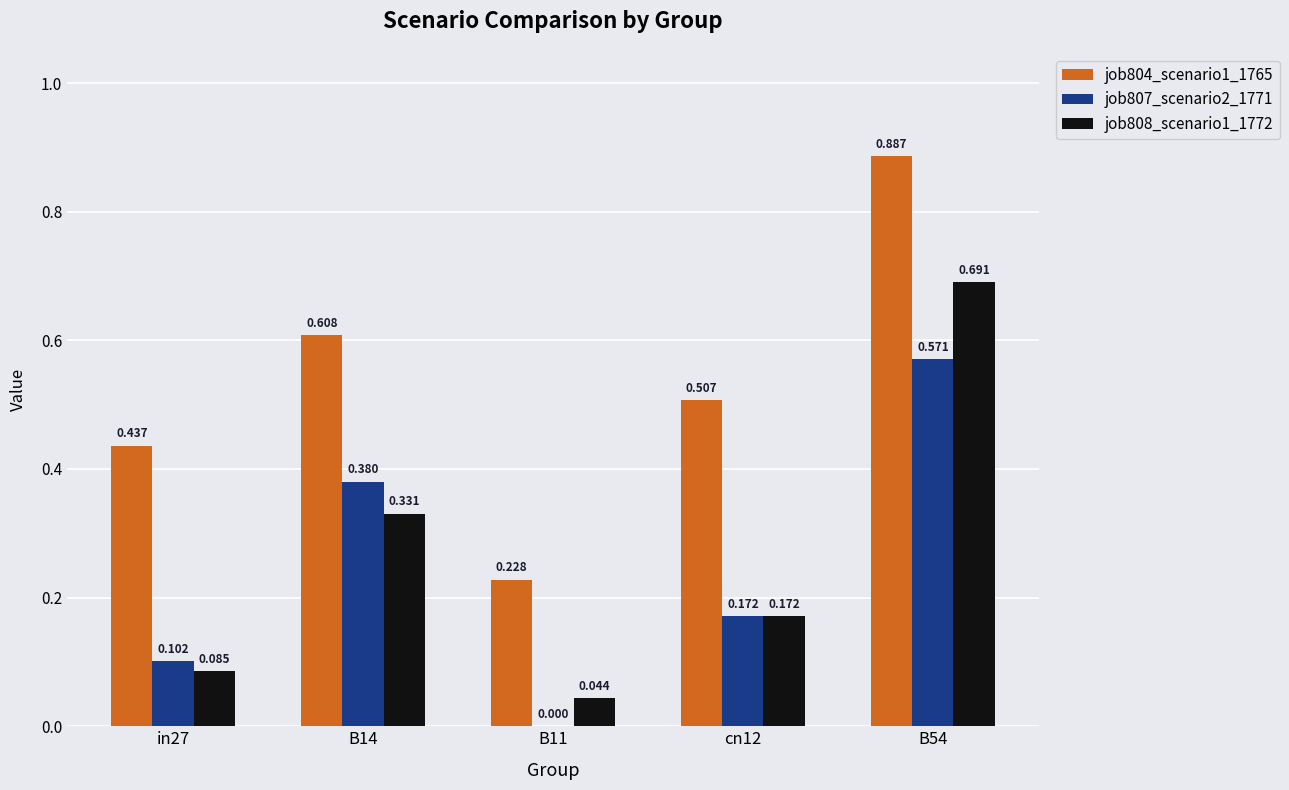

Is the value of job807_scenario2_1771 at cn12 greater than the value of job808_scenario1_1772 at B14?

No